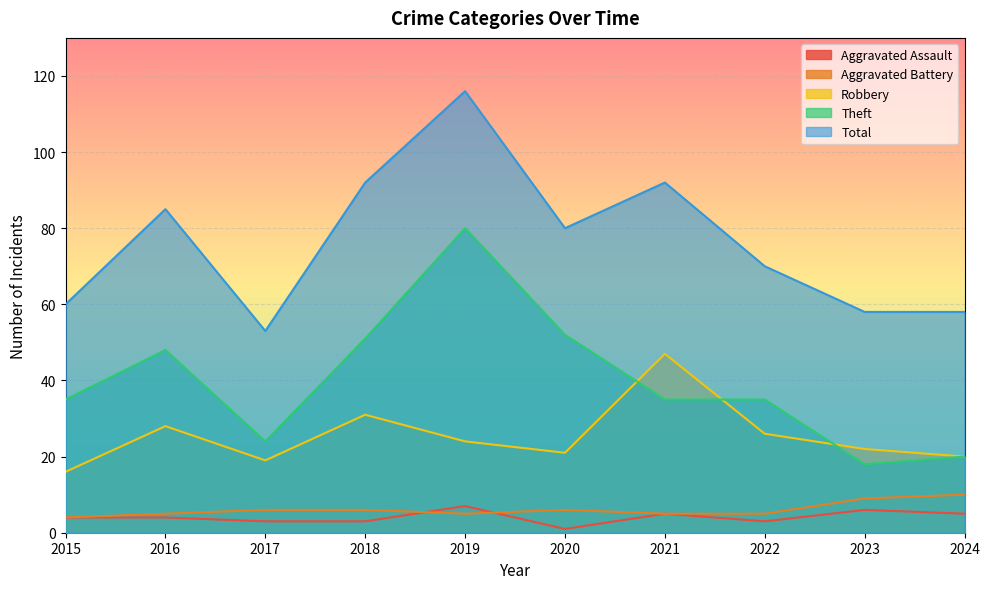

What is the average value of the Robbery series?

25